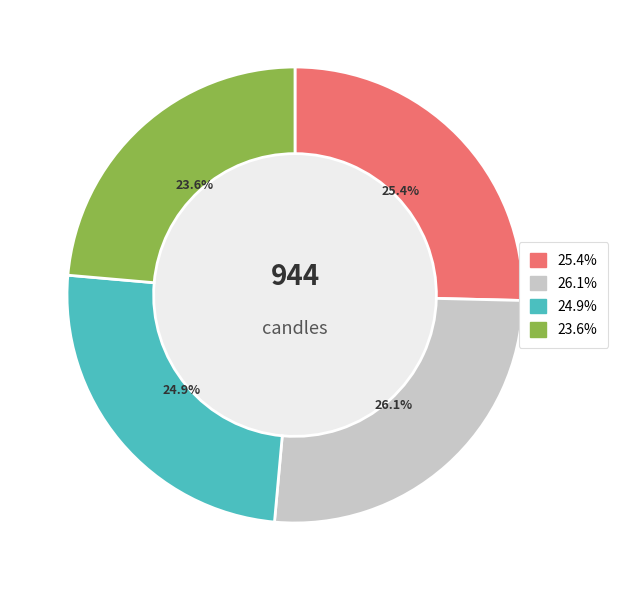

Is there a majority slice in this chart?

No